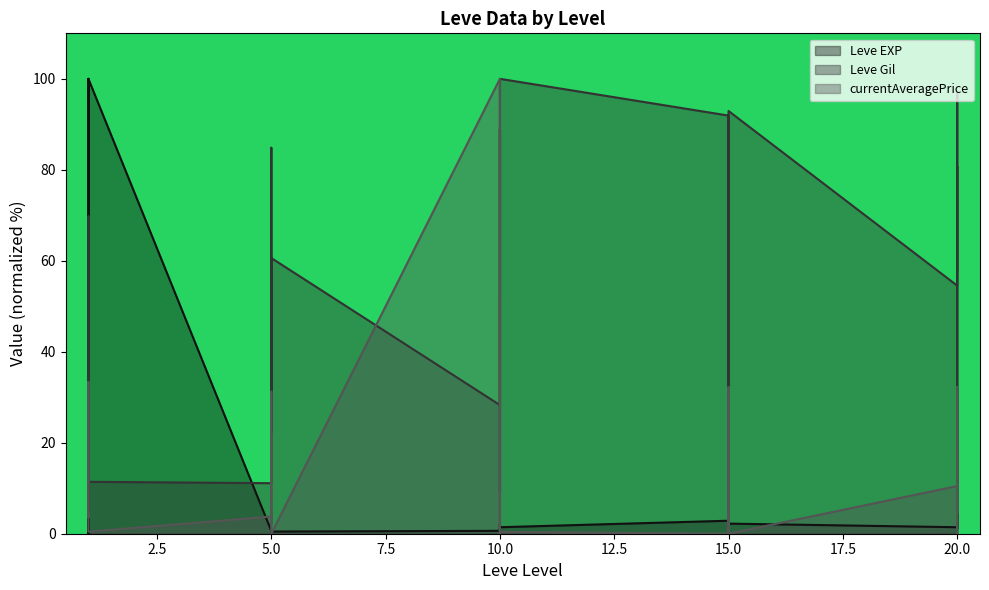

Where does the Leve EXP series first go above 1?

1